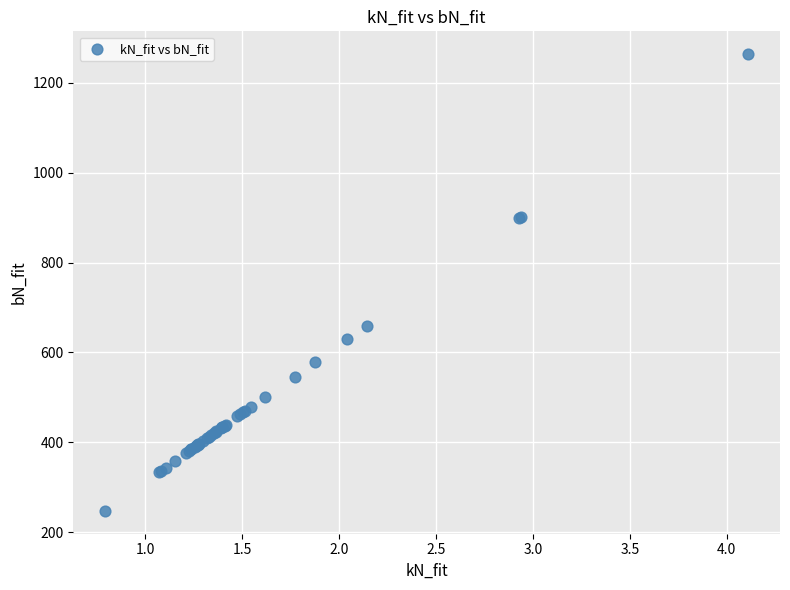

What Y value in the scatter plot is closest to 755?

659.7